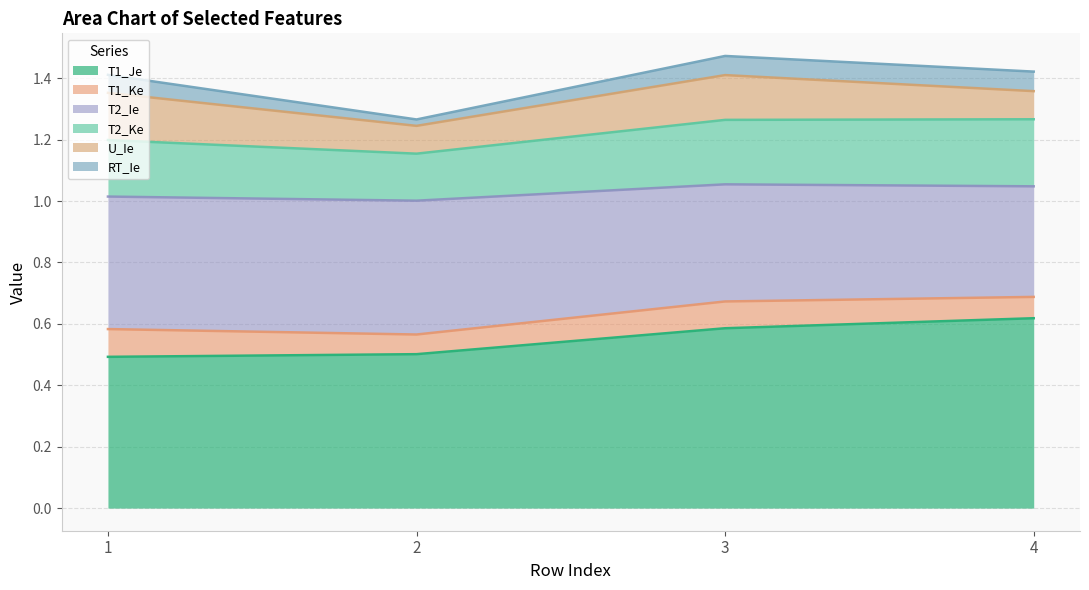

True or false: T1_Je has a value of 0.3 at 3.

False